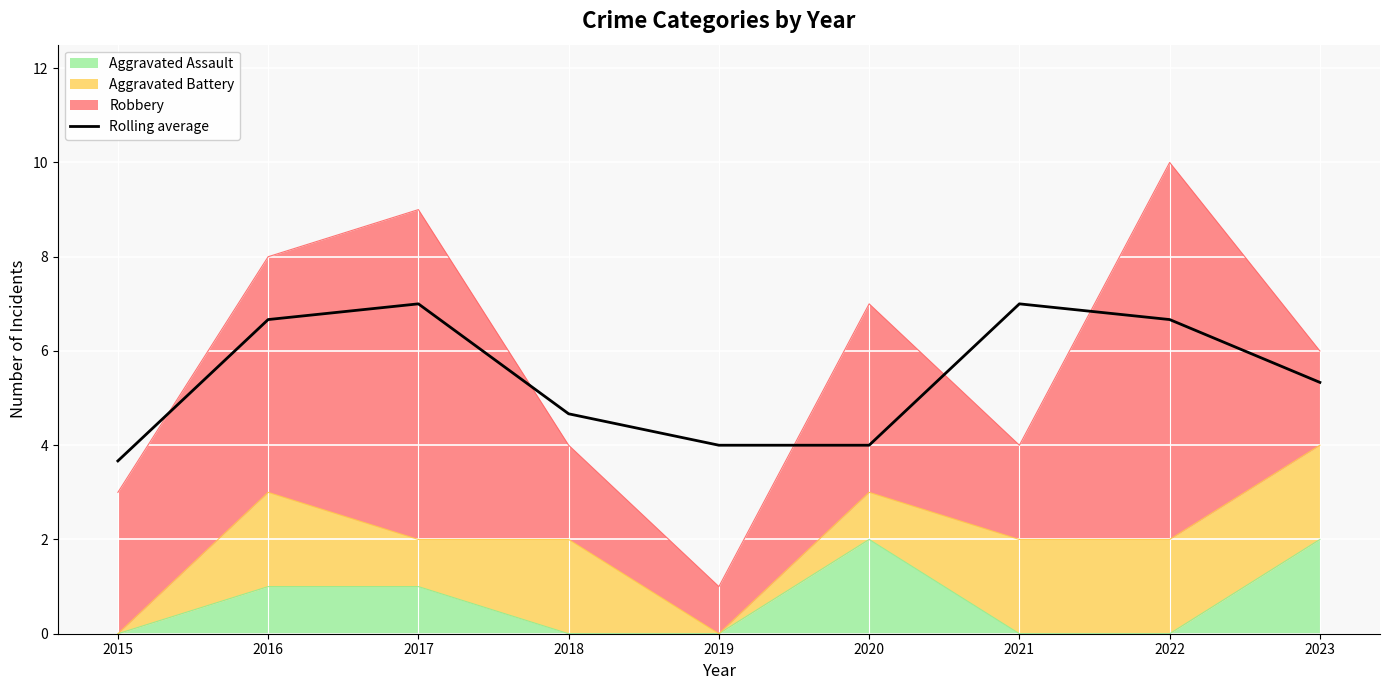

What is the difference between the values at 2018 and 2019?

0.7